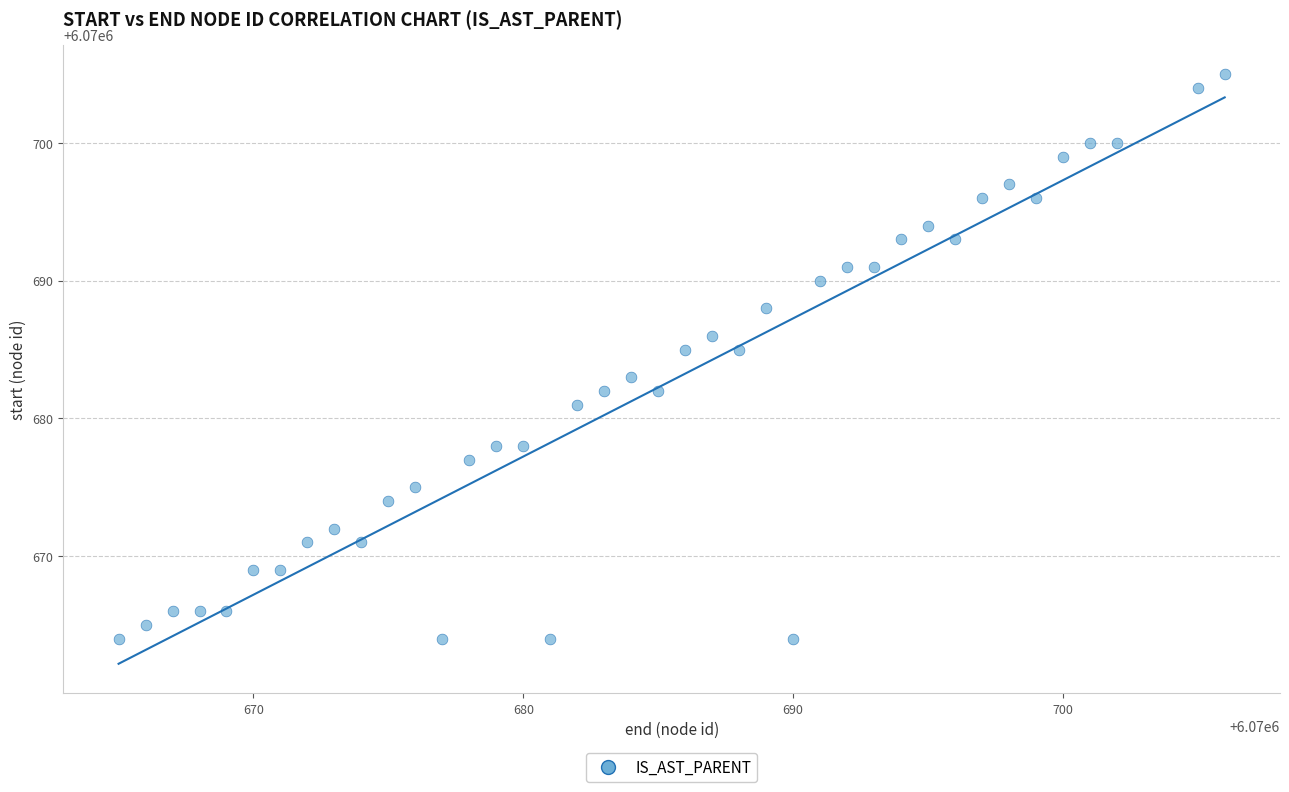

What is the range of X values (max minus min)?

41